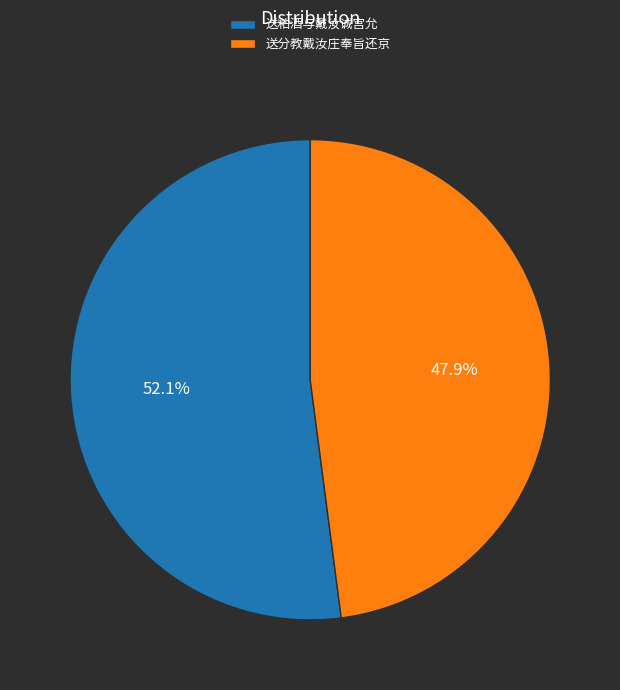

Does 送粘酒与戴汝诚宫允 account for over 50% of the chart?

Yes